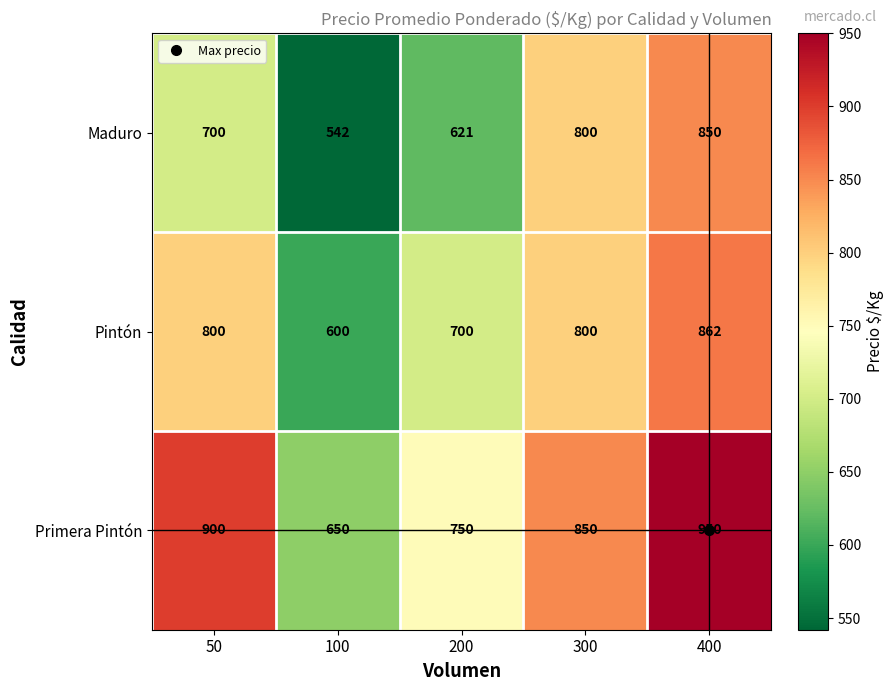

Rank the series by their maximum value, from lowest to highest.

Maduro, Pintón, Primera Pintón